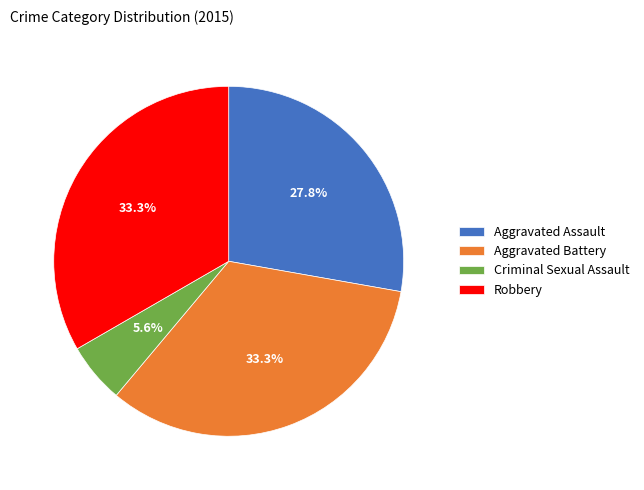

To the nearest percent, what portion does Aggravated Battery represent?

33%